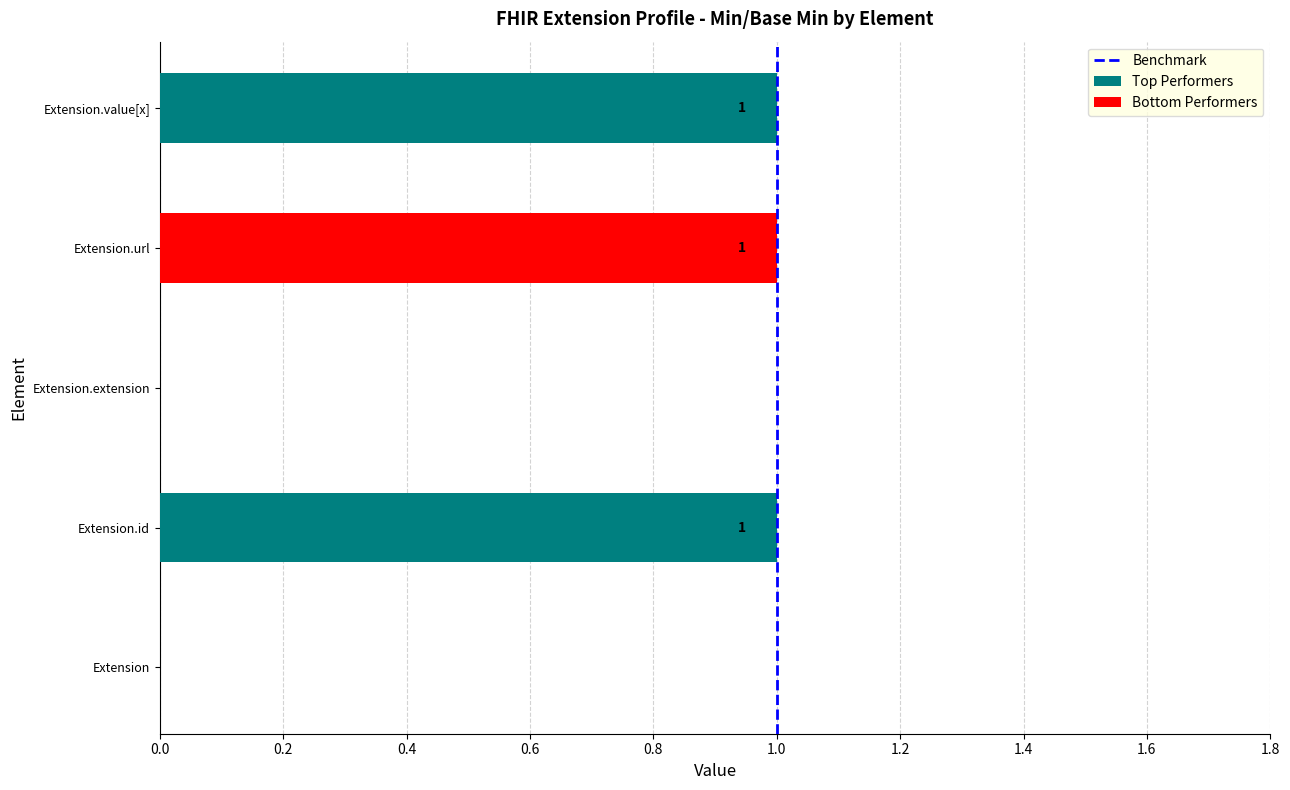

Is it true that the value at Extension.url is 1?

True